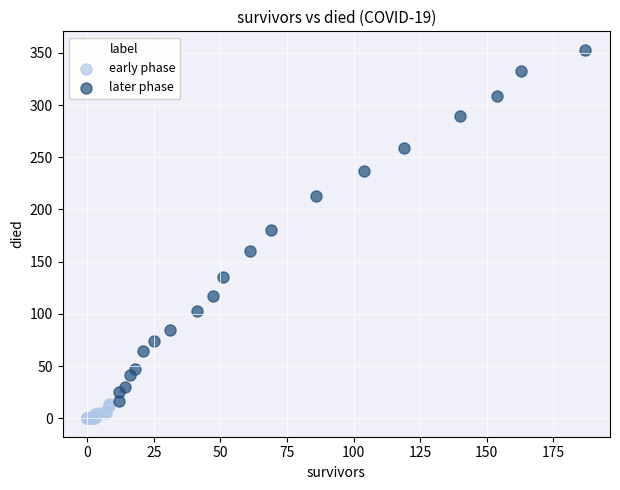

Which series has the widest spread of Y values?

later phase